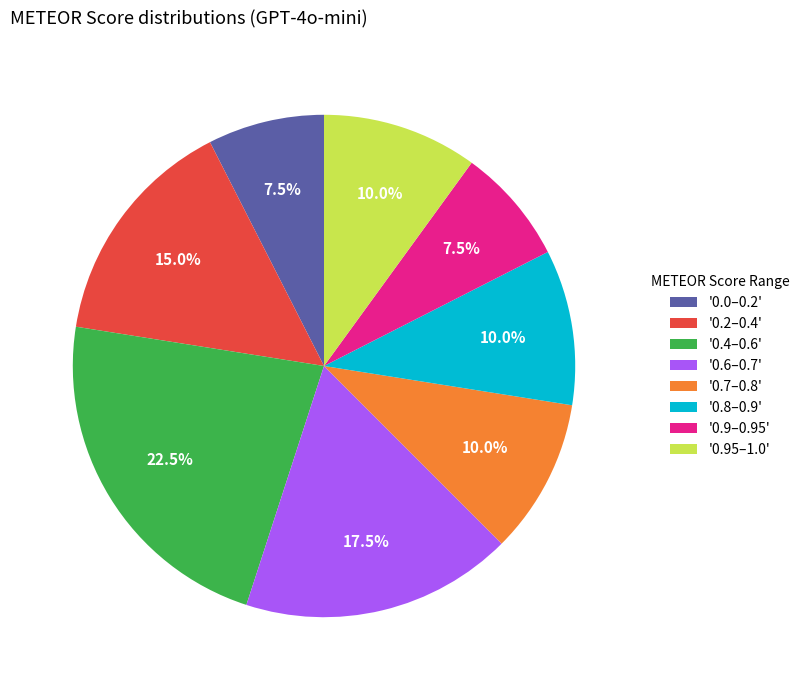

Approximately how many times larger is the value at '0.95–1.0' compared to '0.4–0.6'?

0.4